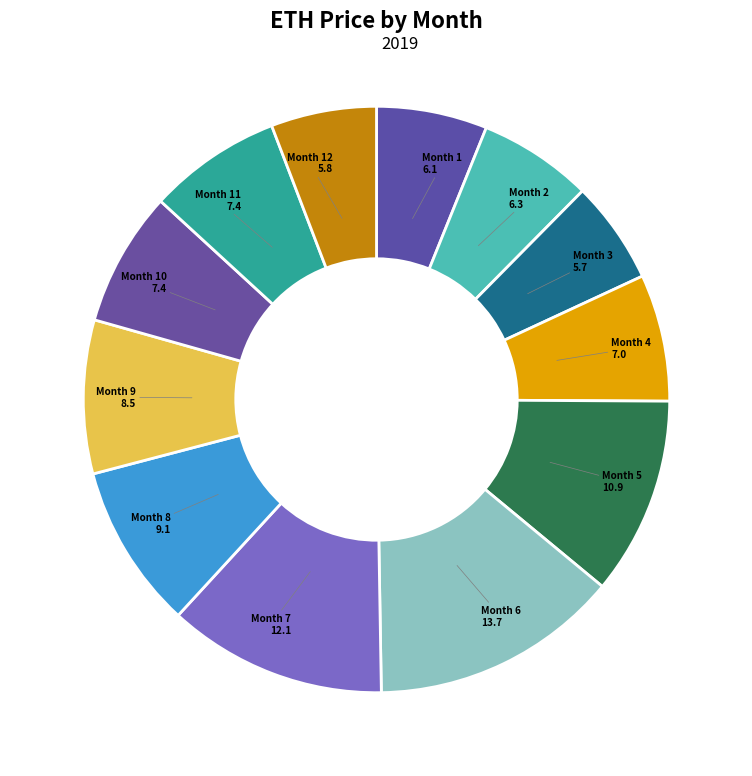

Is it true that Month 12 is 18% of the pie?

False